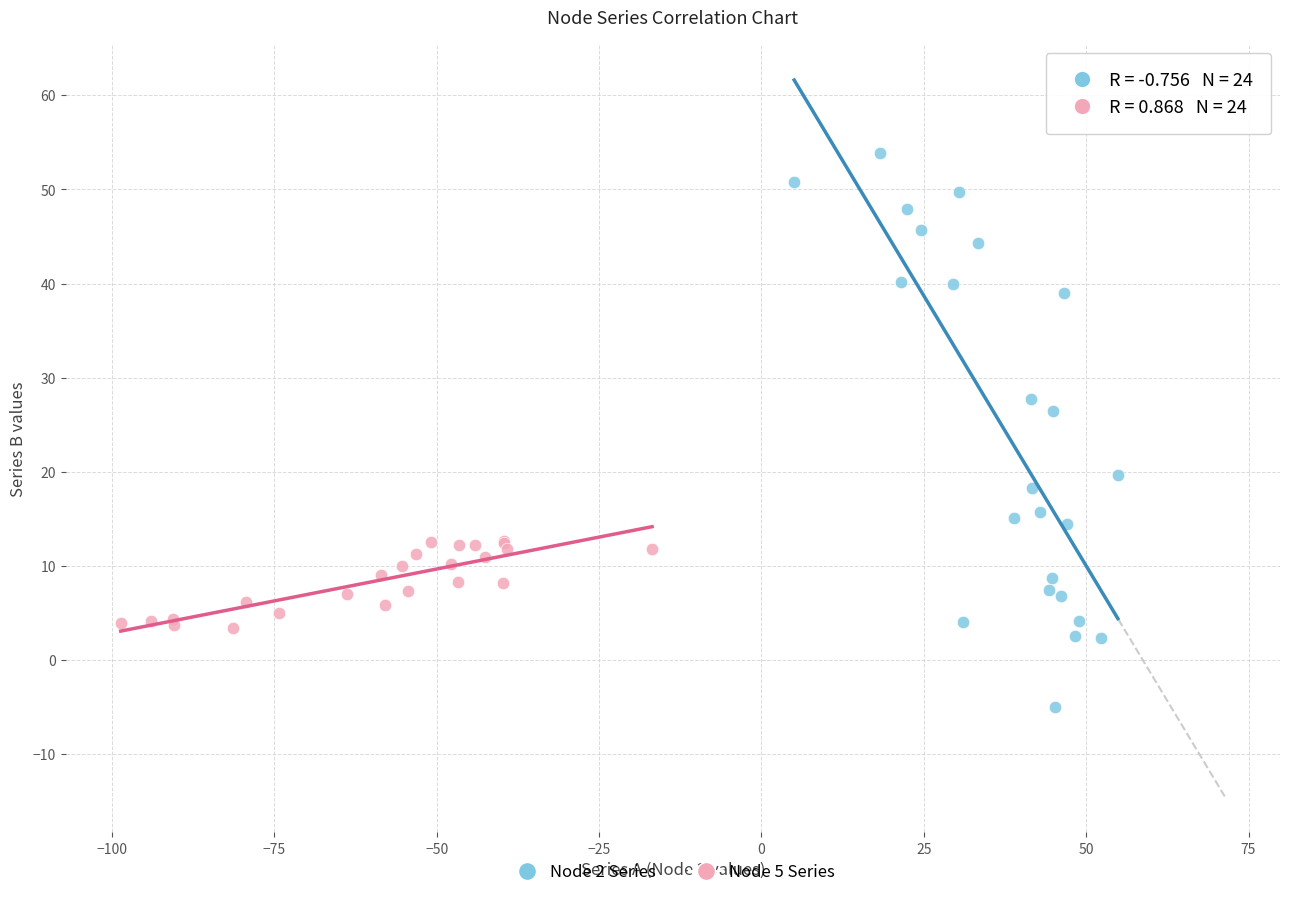

Which series reaches the maximum Y coordinate?

Node 2 Series